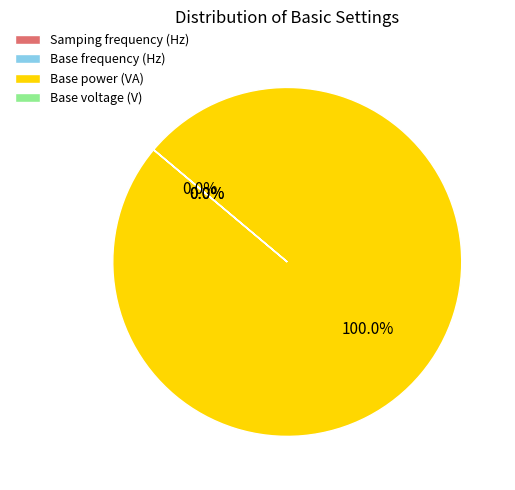

Which slice represents more than half of the pie?

Base power (VA)